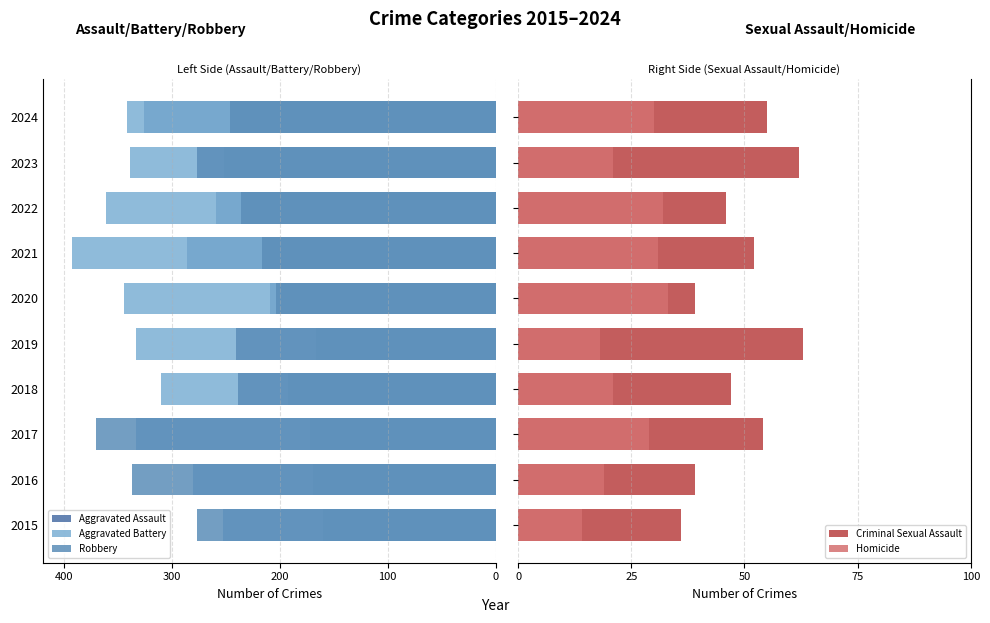

What is the average value of the Robbery series?

-264